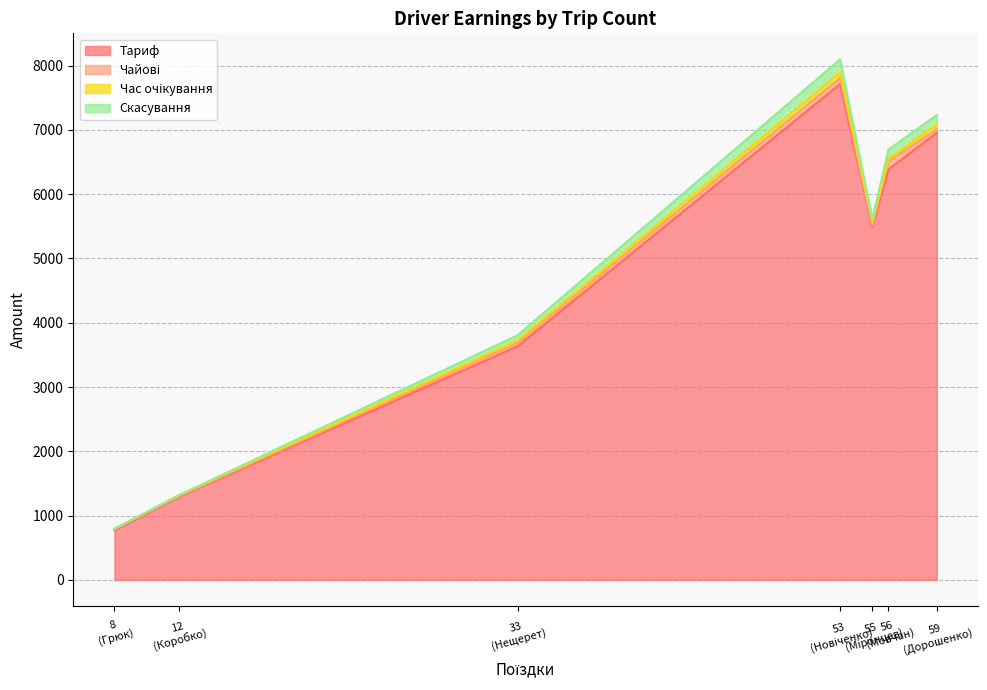

True or false: Чайові has a value of 30.0 at Міронцев.

True